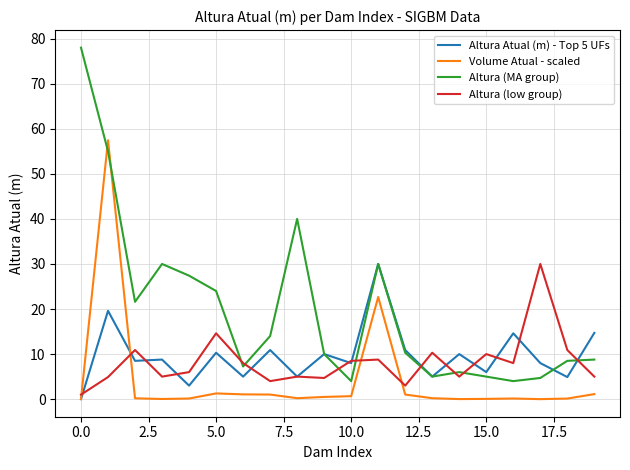

Which series has the largest total across all categories?

Altura (MA group)